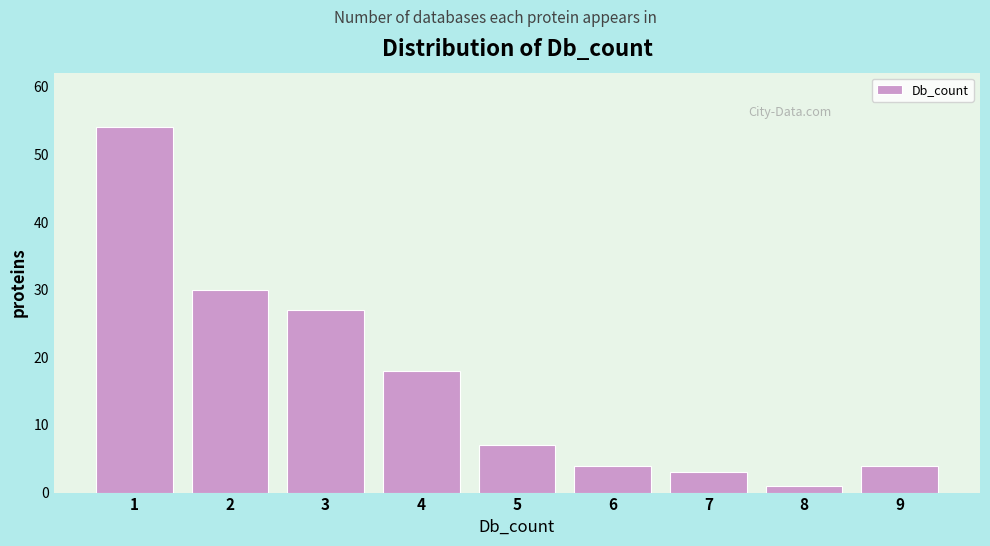

Reading left to right, extract all data points from this chart.

1=54	2=30	3=27	4=18	5=7	6=4	7=3	8=1	9=4